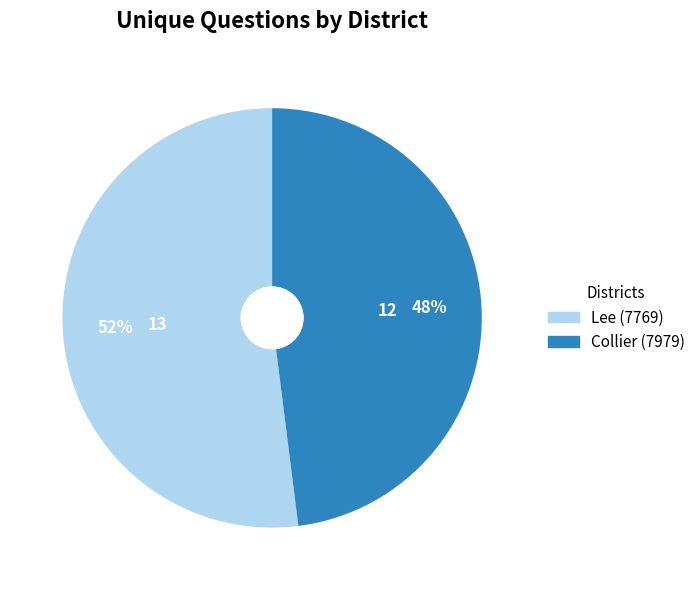

Which category accounts for the majority?

Lee (7769)